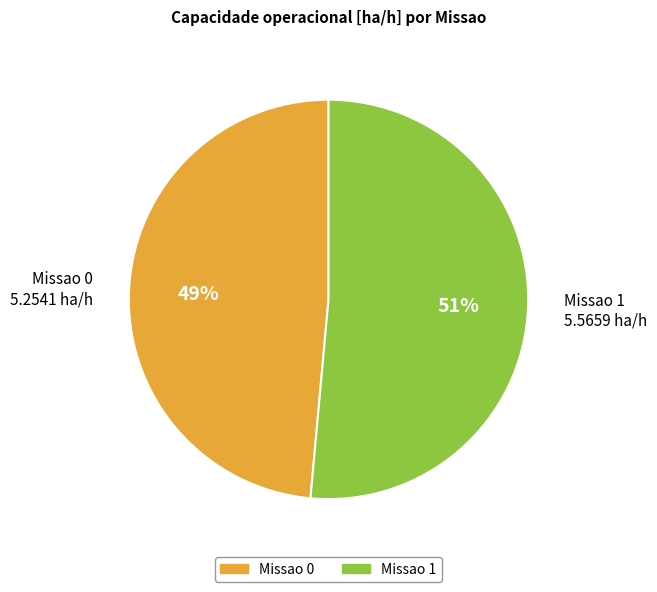

Between Missao 1 and Missao 0, which is larger?

Missao 1